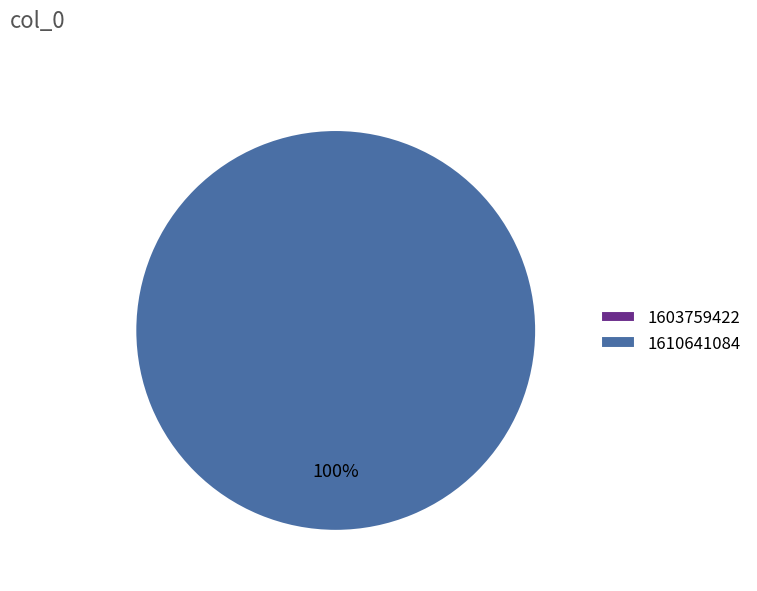

Rank the categories by value from lowest to highest.

1603759422, 1610641084